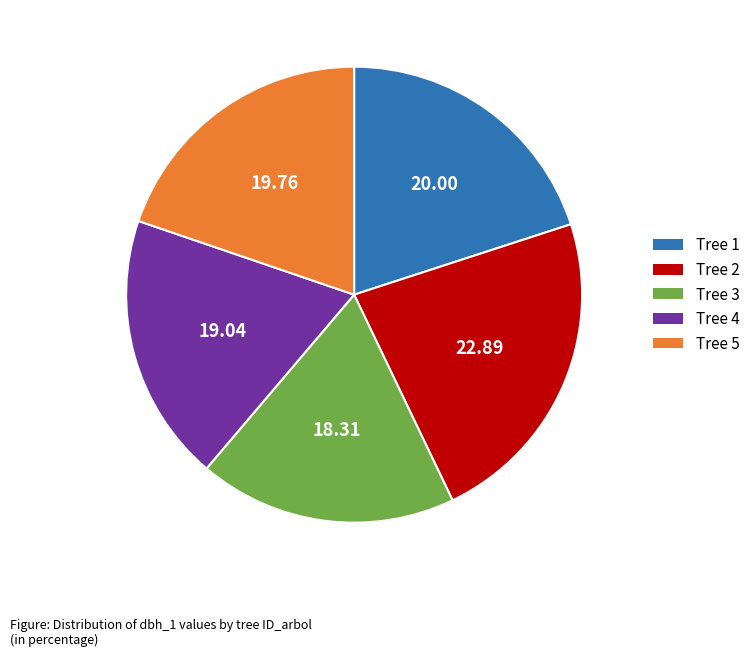

How many slices are in this pie chart?

5